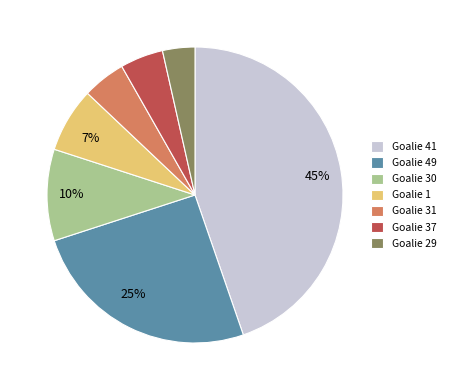

Is there any slice that represents more than half of the pie?

No